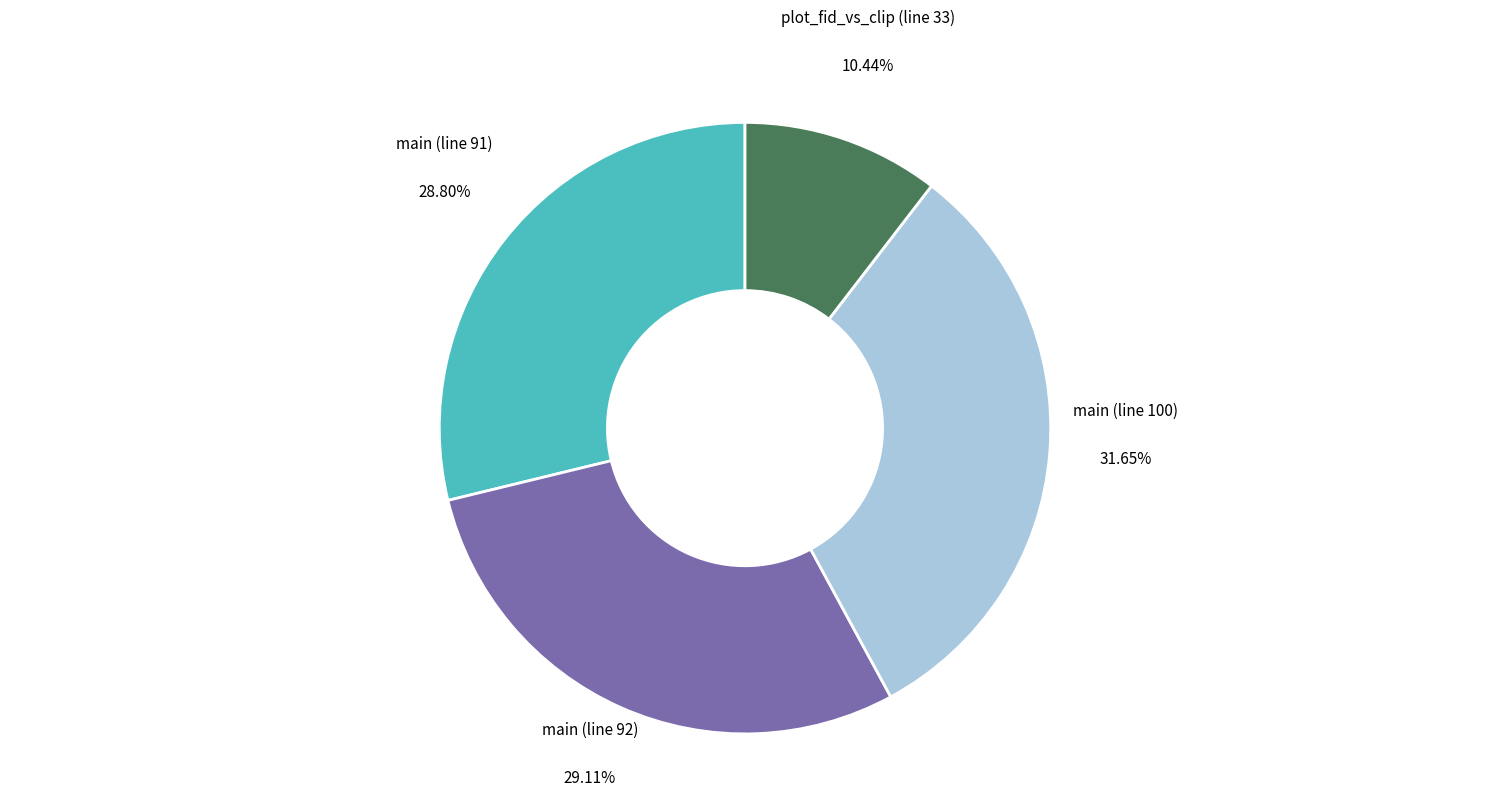

Combined, do main (line 100) and main (line 92) account for over 50%?

Yes